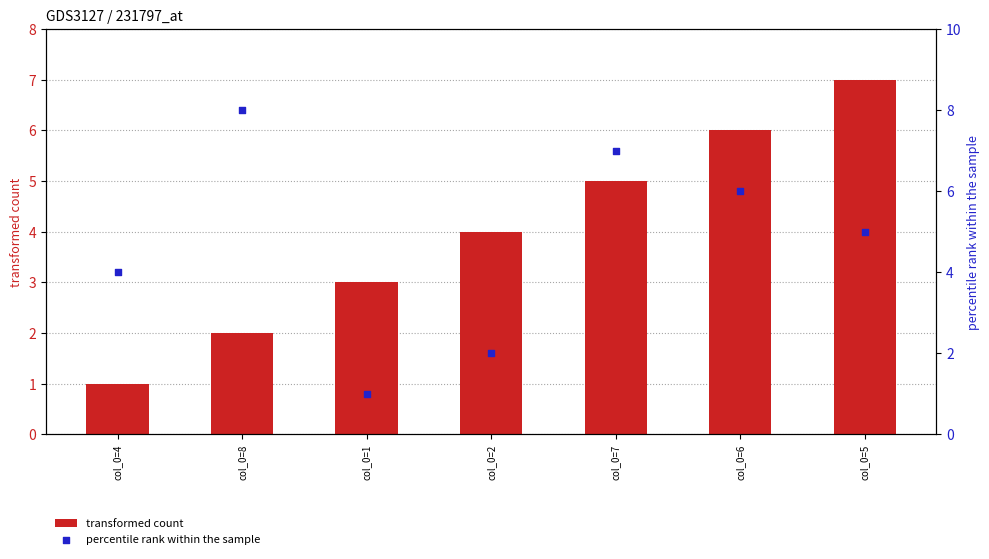

At how many categories does at least one series exceed 6?

3